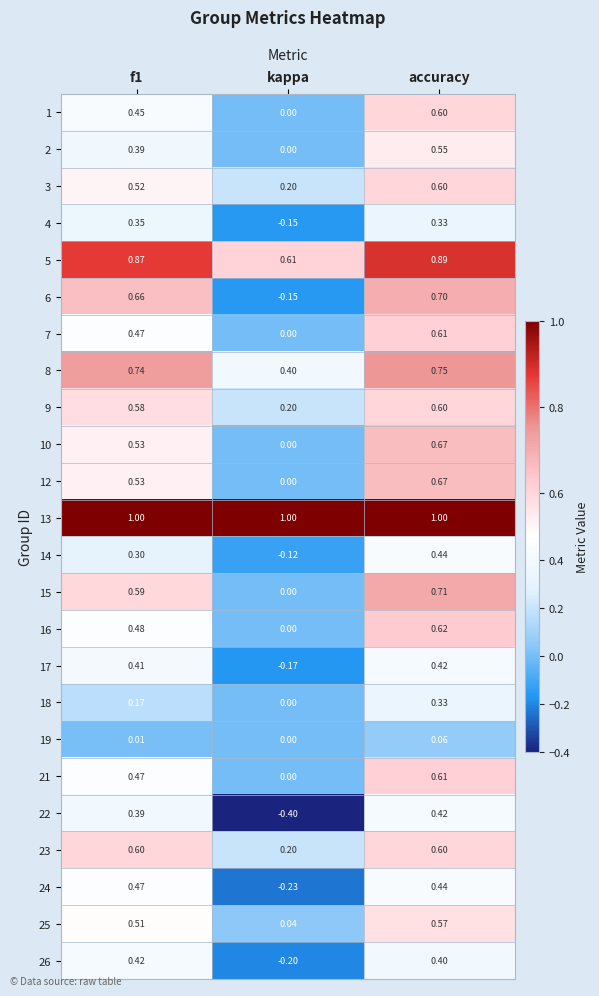

How many data points in 4 are less than 0?

1